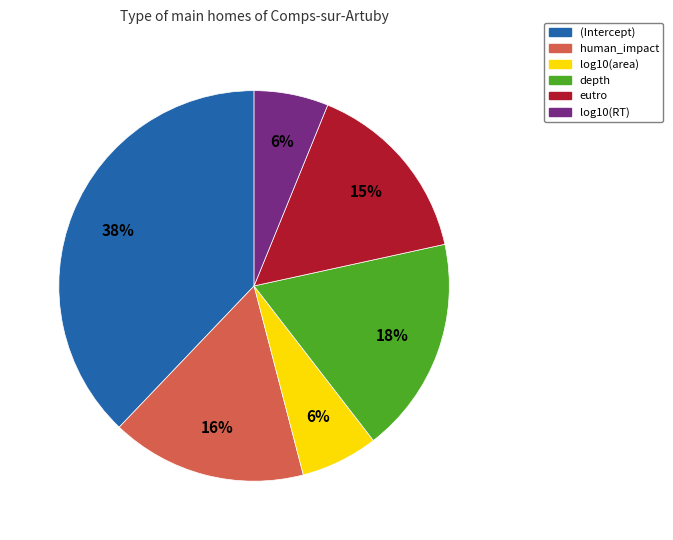

What is the largest slice in the pie chart?

(Intercept)